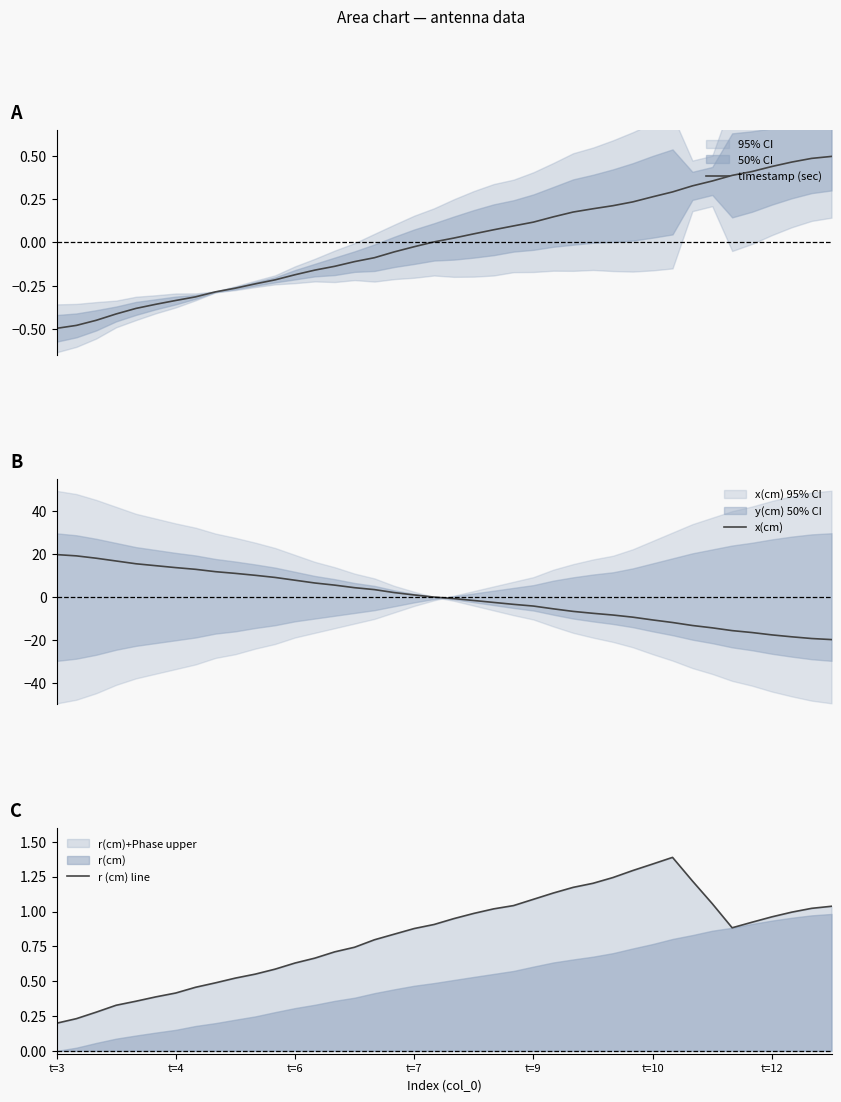

What is the value of the x(cm) point at the 1st from the left?

19.8